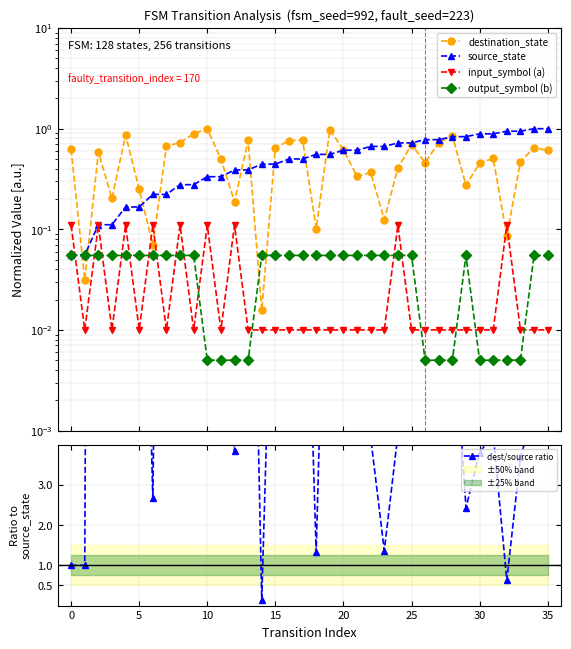

Which series changed the most between 35 and 17?

dest/source ratio